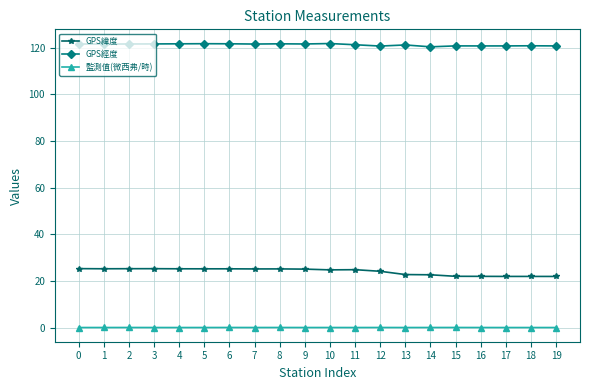

True or false: GPS經度 has more than 1 interior local peaks.

True